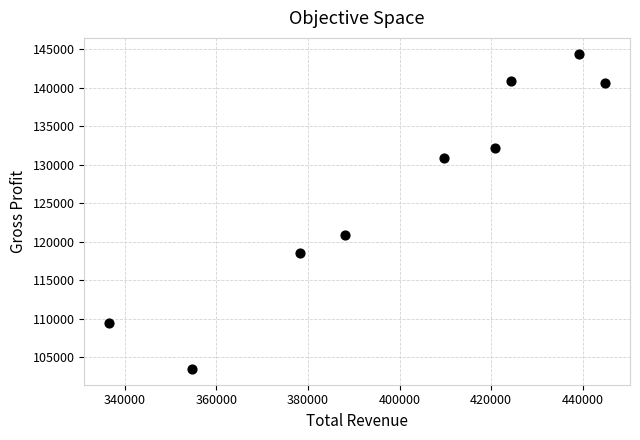

What Y value in the scatter plot is closest to 123950?

120900